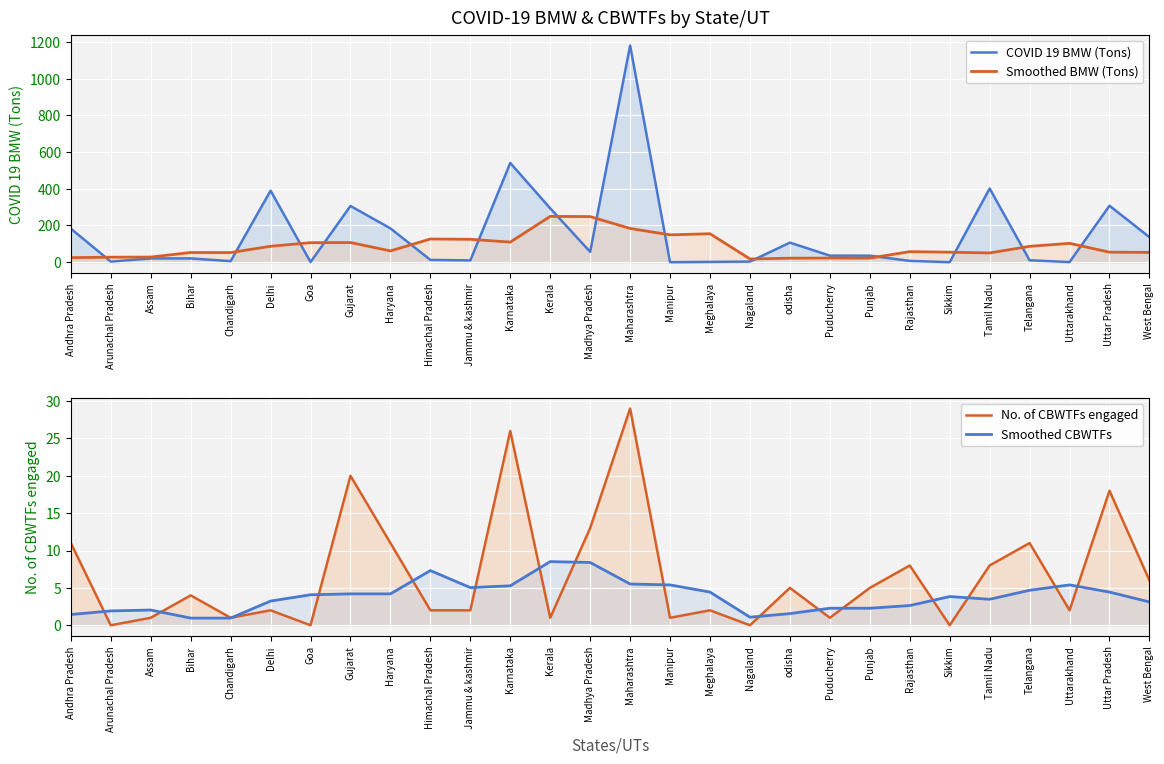

Where does the COVID 19 BMW (Tons) series first go above 35?

Andhra Pradesh